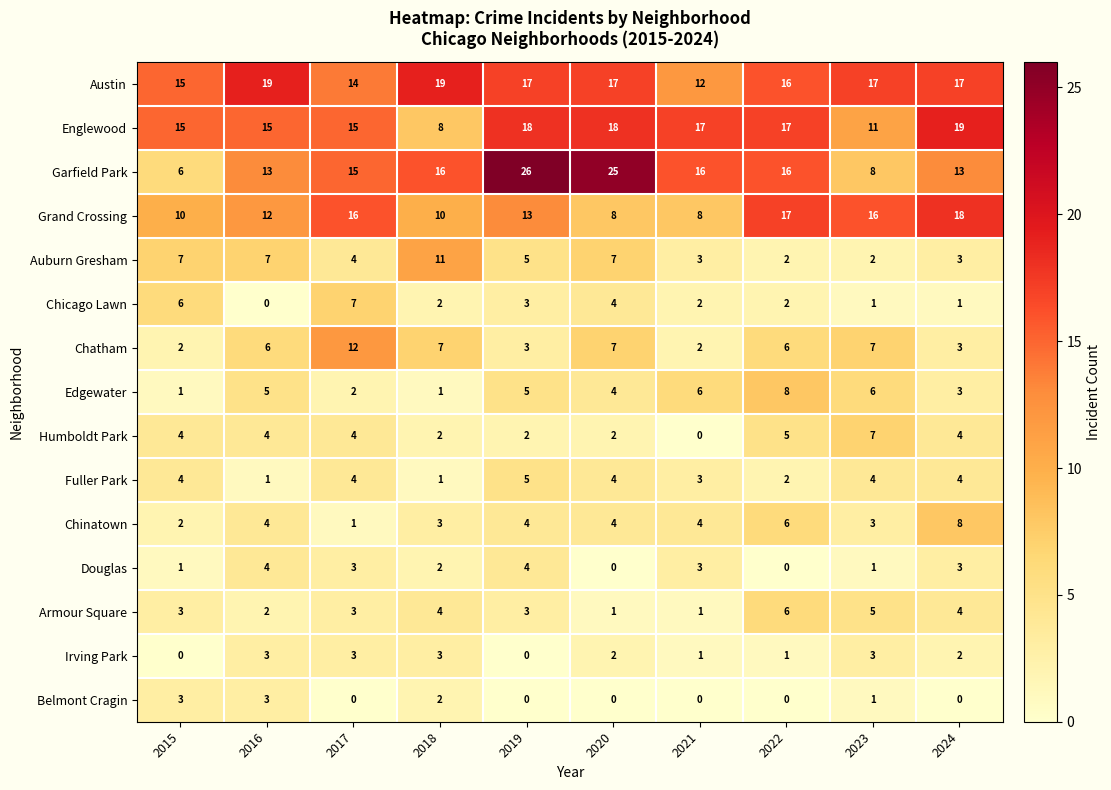

What is the greatest value displayed?

26